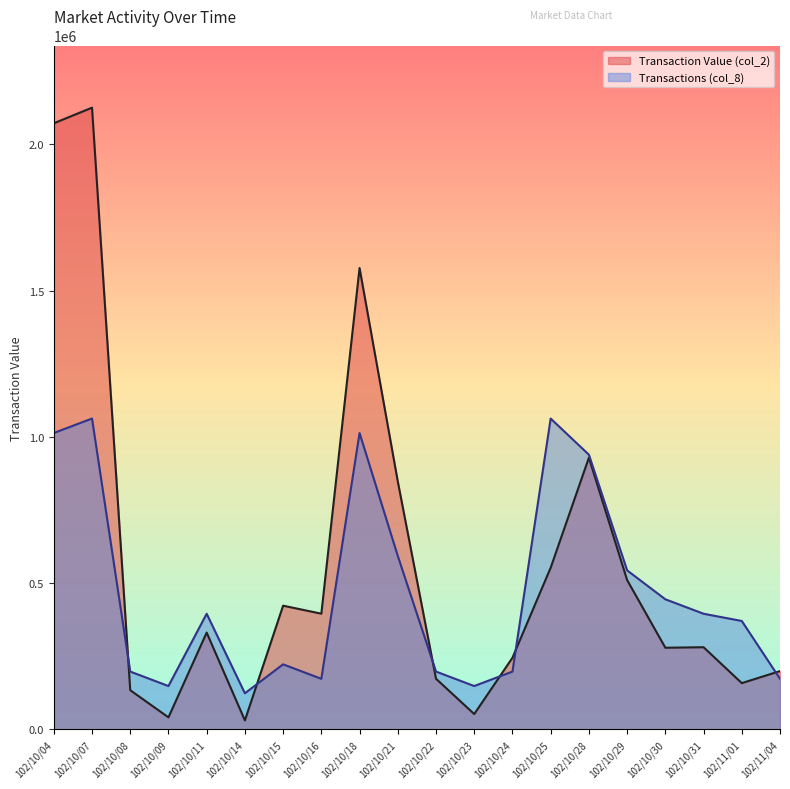

The value of Transaction Value (col_2) at 102/10/21 is 847660.0. True or false?

True